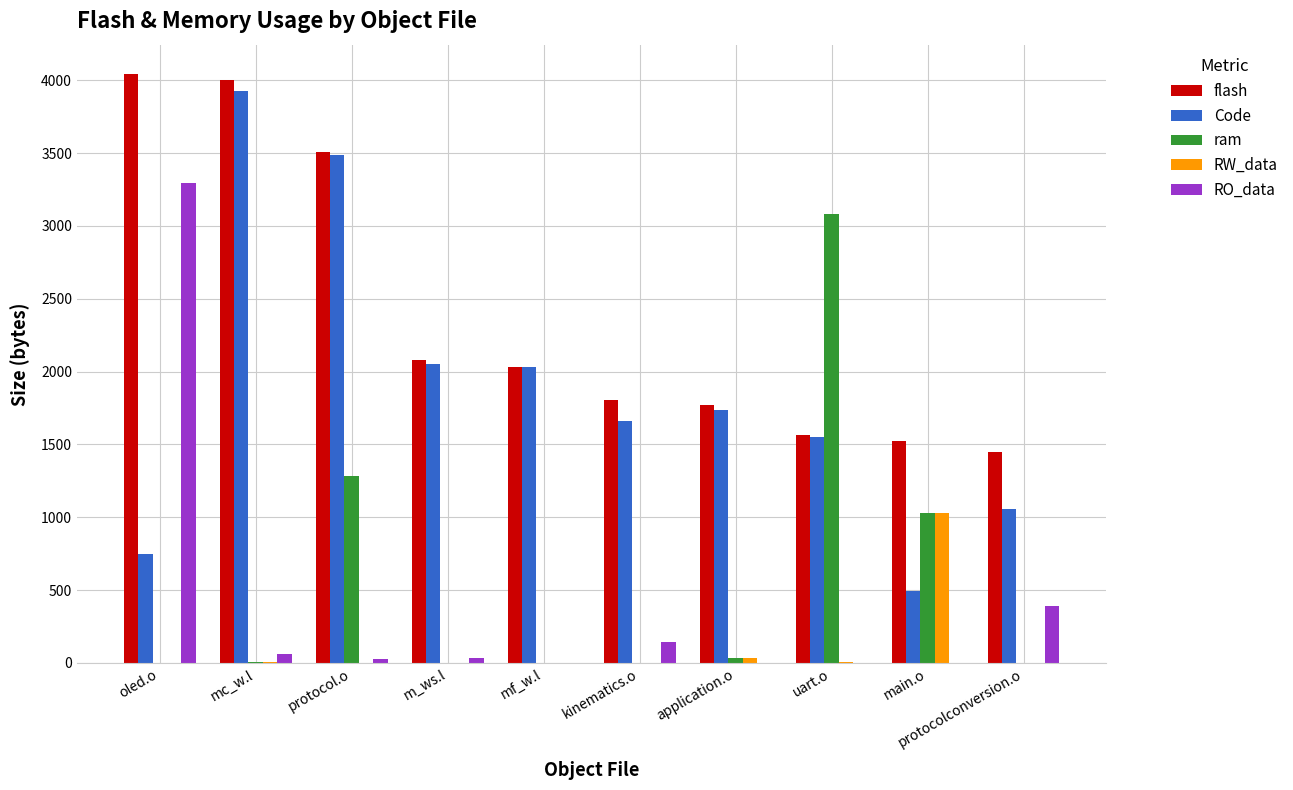

What value does the Code series have at mc_w.l, to the nearest 100?

3900